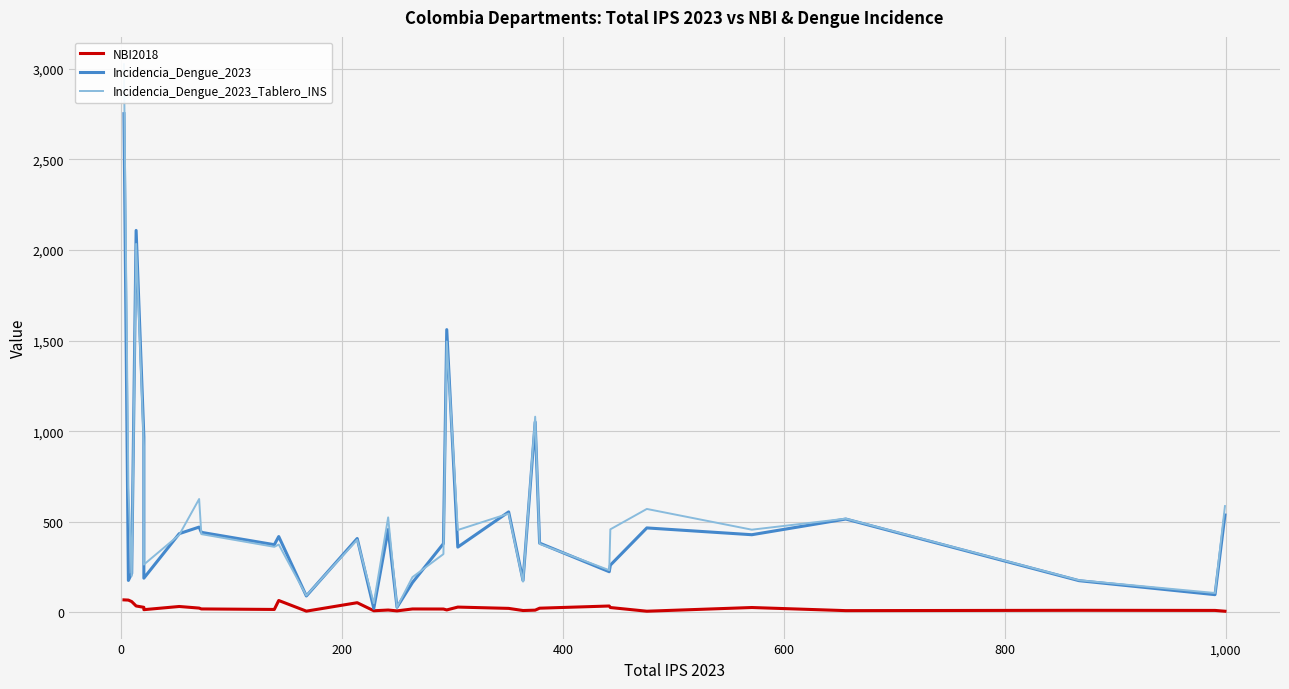

Reading left to right, list all the values displayed in this chart.

NBI2018: 68.9	67.8	59.5	35.2	27.9	14.9	32.5	23.6	19.0	16.1	65.5	6.8	53.3	8.9	12.9	8.2	18.8	18.4	13.4	29.1	22.0	10.2	12.2	23.0	35.1	26.7	6.4	26.7	9.6	11.4	10.7	6.2
Incidencia_Dengue_2023: 2751.9	176.2	215.5	2107.7	967.6	188.8	434.3	470.6	441.6	373.5	418.4	90.5	407.6	22.0	457.2	28.2	164.7	379.4	1560.3	360.2	554.4	175.7	1050.7	382.1	224.3	260.5	466.0	428.5	515.0	174.9	97.7	537.4
Incidencia_Dengue_2023_Tablero_INS: 3024.8	688.0	200.8	2033.3	914.8	263.8	427.7	625.6	431.7	361.6	374.3	92.9	400.4	50.2	524.3	28.7	194.5	321.6	1494.7	454.6	545.0	169.5	1079.8	378.1	232.6	458.2	570.7	456.2	517.1	177.2	106.9	586.5